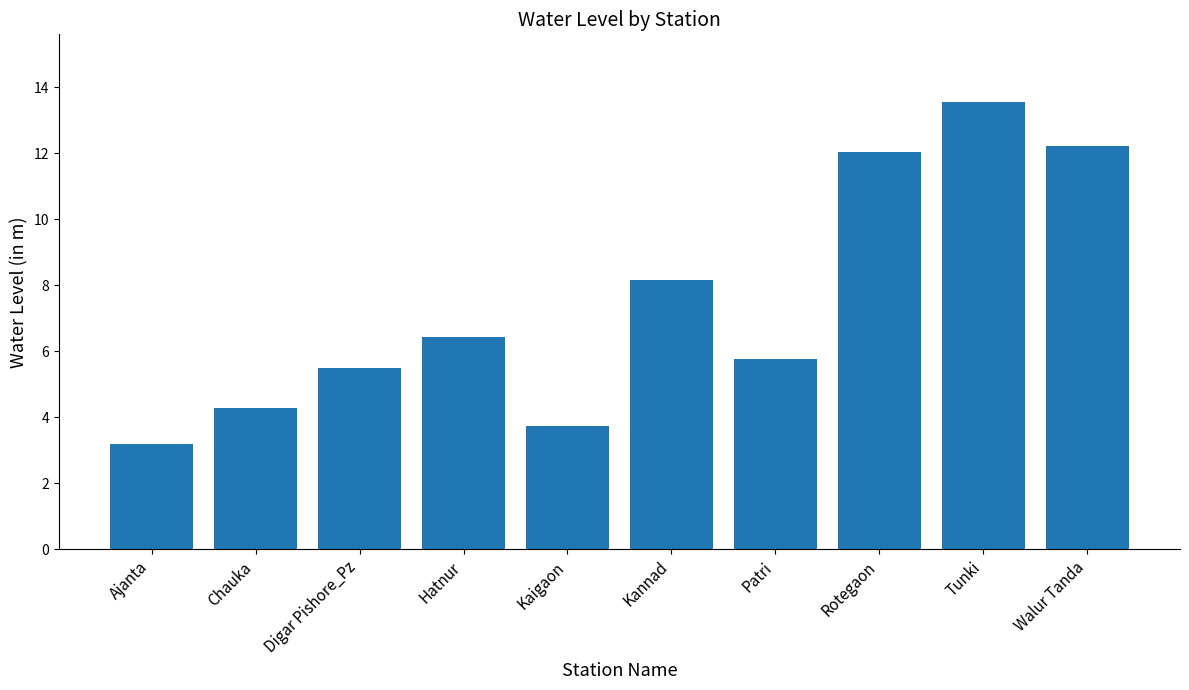

What is the maximum value shown in the chart?

13.6